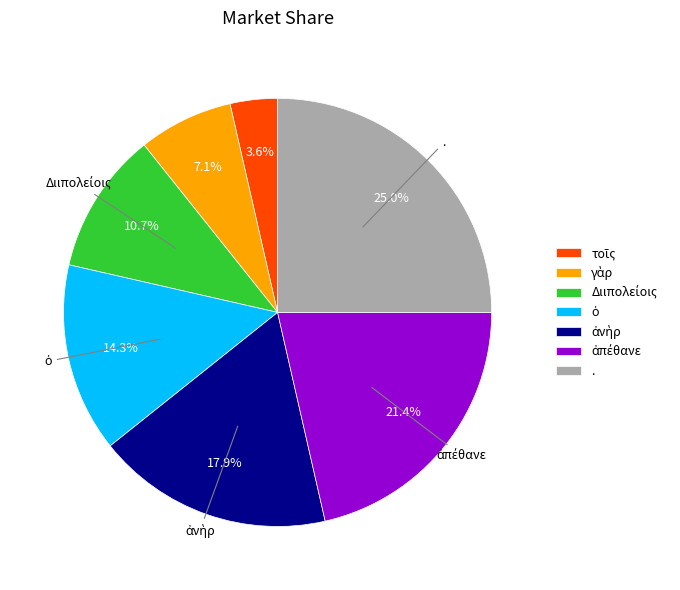

Is there any slice that represents more than half of the pie?

No